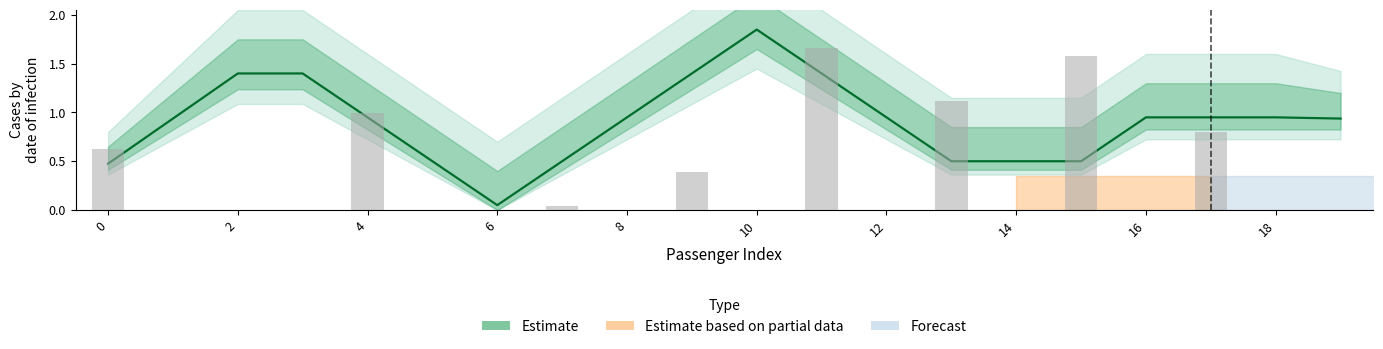

What is the sum of all values?

18.1